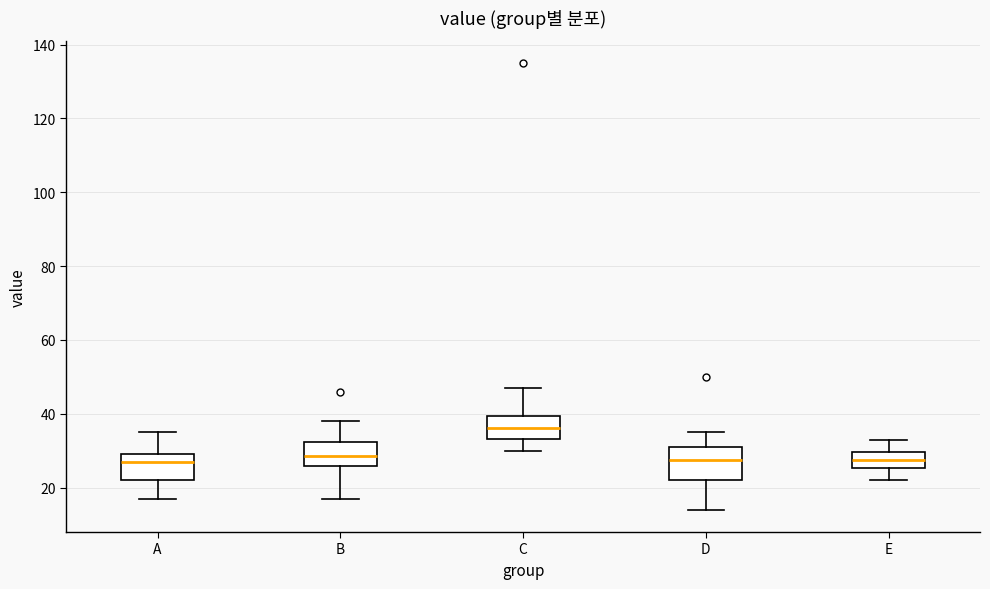

Which box's median line is the highest?

C